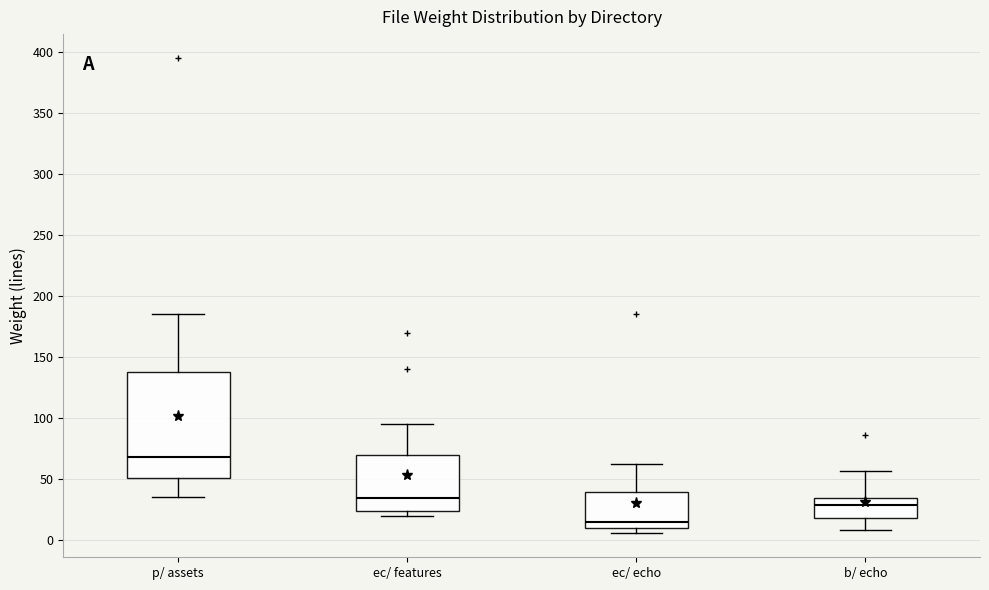

Which box's median line is the lowest?

ec/ echo